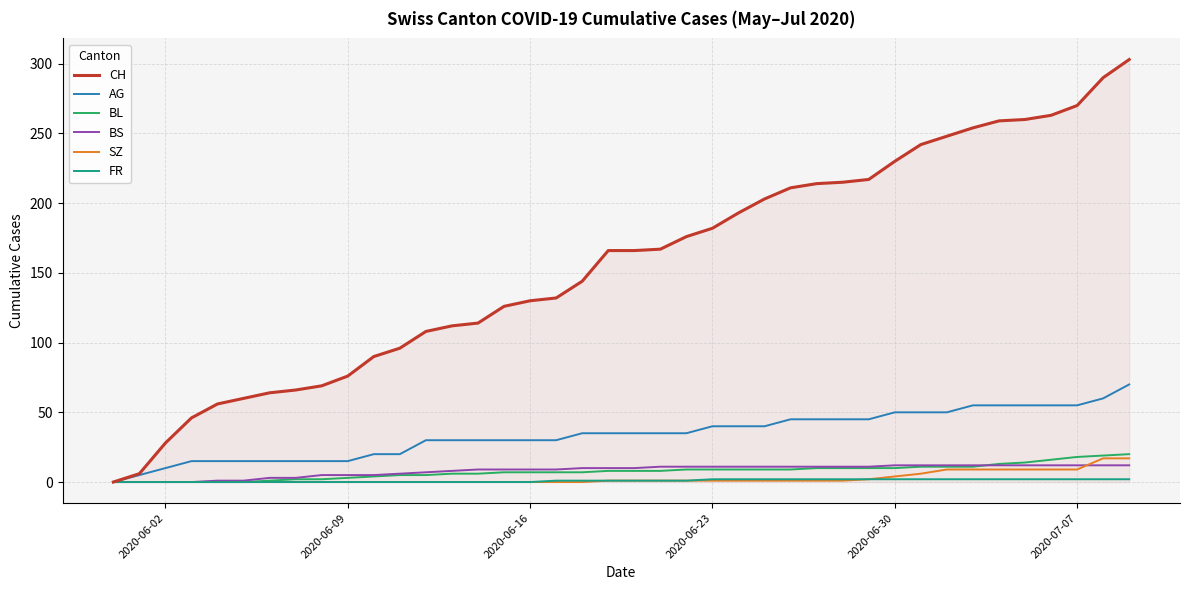

Which series has the widest spread of values?

CH